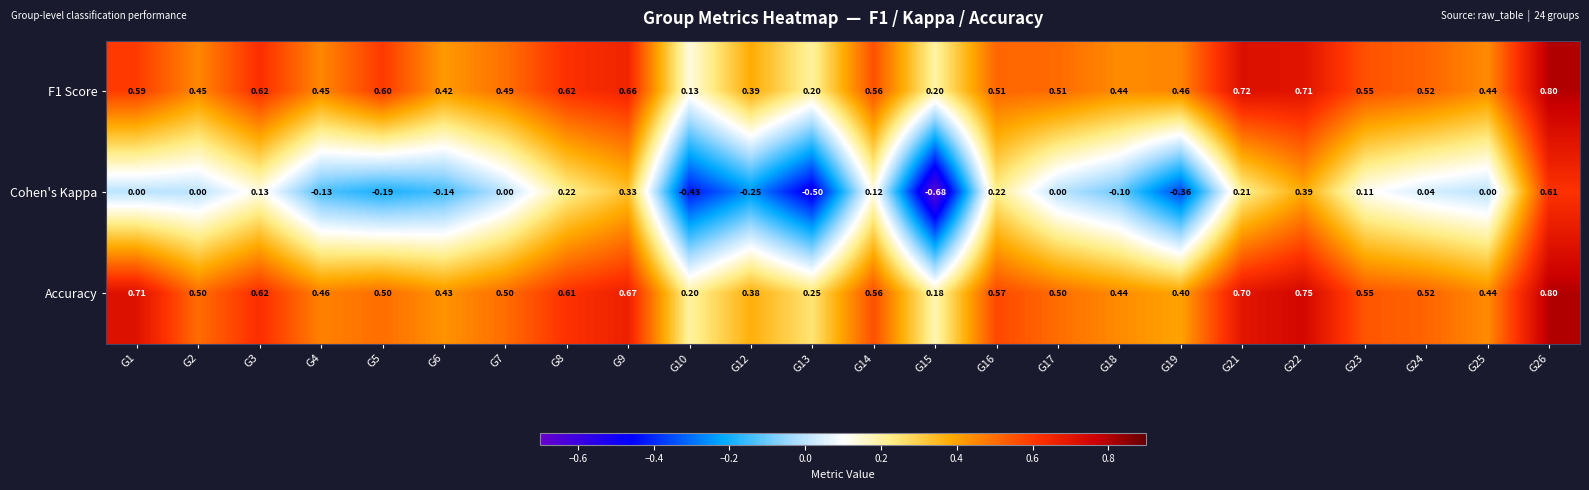

At how many categories does at least one series exceed 0?

24